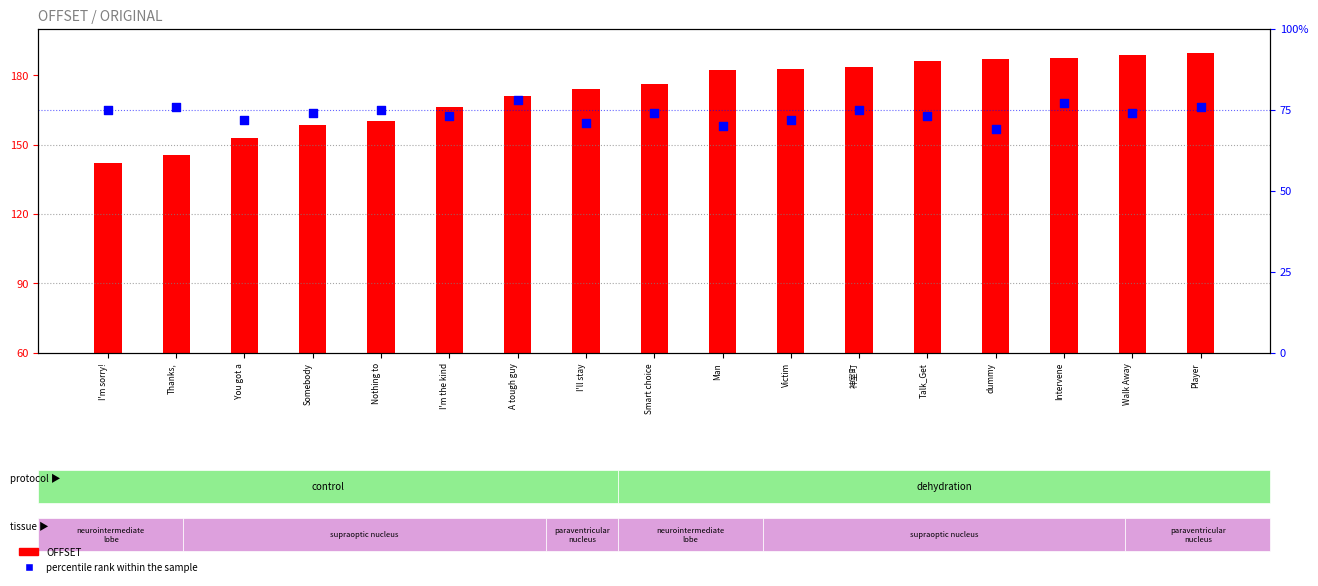

Which series has the widest spread of Y values?

OFFSET